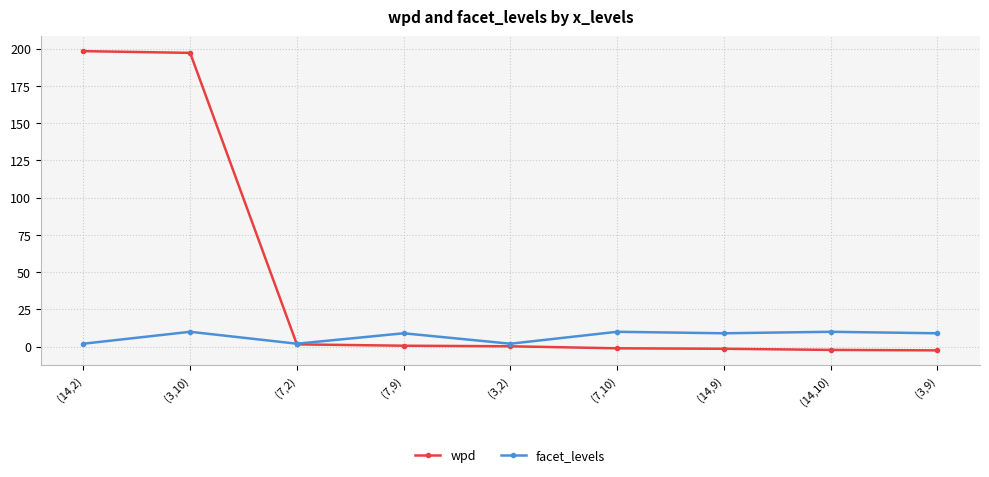

The value of wpd at (14,2) is 332.3. True or false?

False